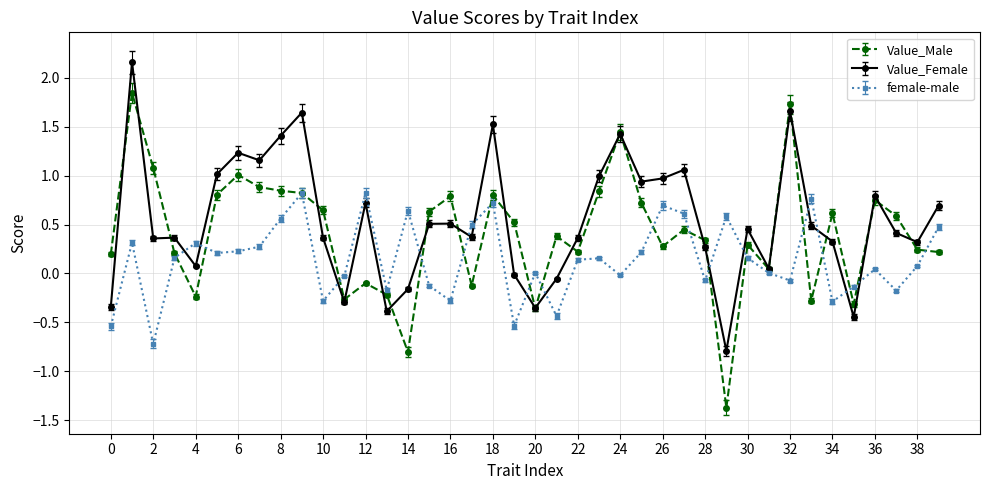

True or false: Value_Male has more than 2 points higher than both neighbors.

True